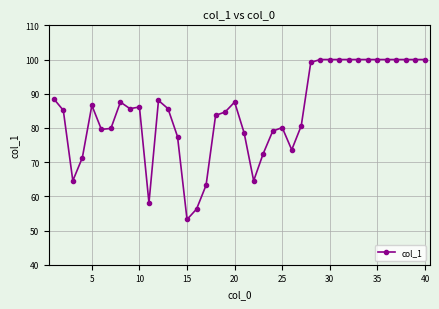

What is the maximum value shown in the chart?

100.0